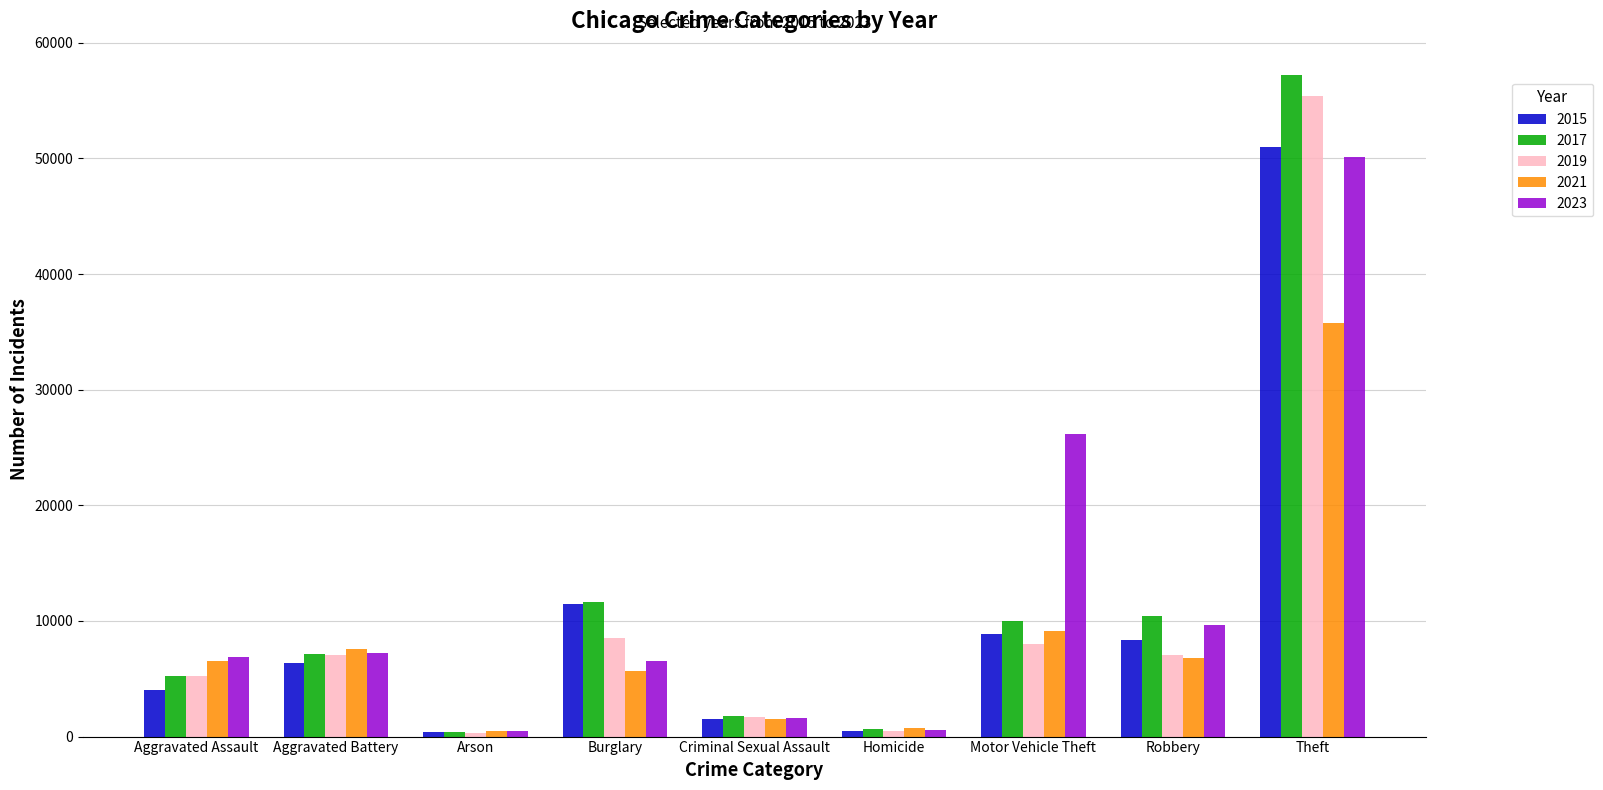

True or false: 2021 has a value of 2651 at Aggravated Battery.

False